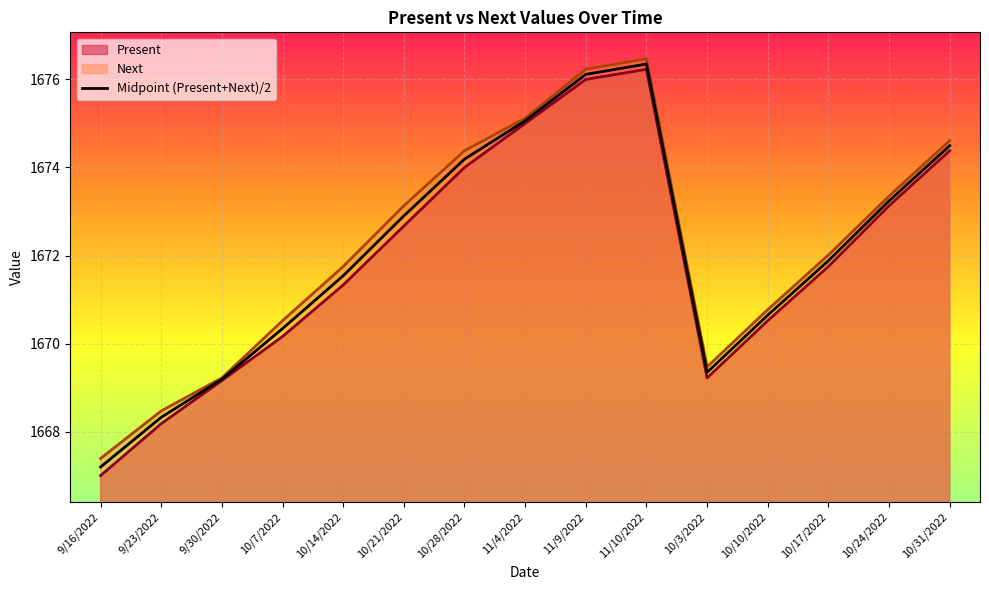

Which series has the largest range (max minus min)?

Present